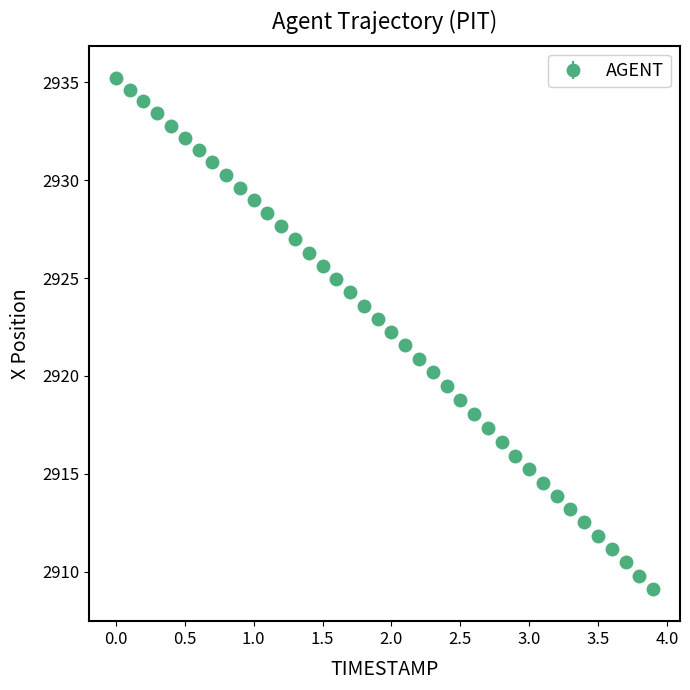

What is the minimum value shown in the chart?

2909.1